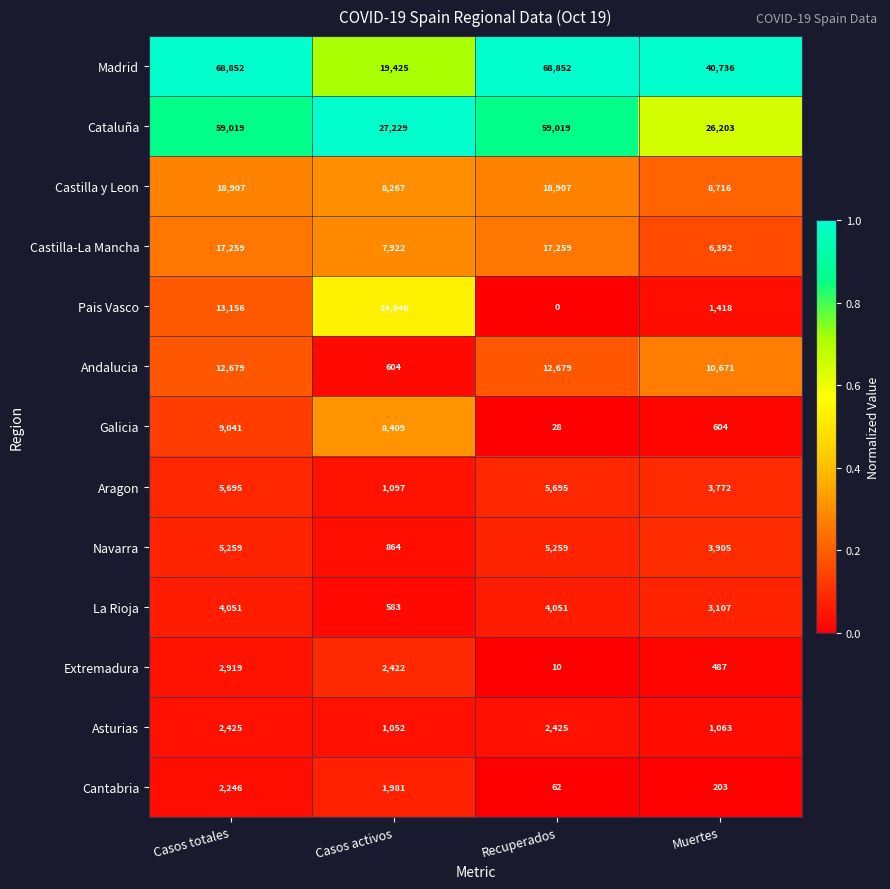

Where is Andalucia nearest to the value 6641?

Muertes